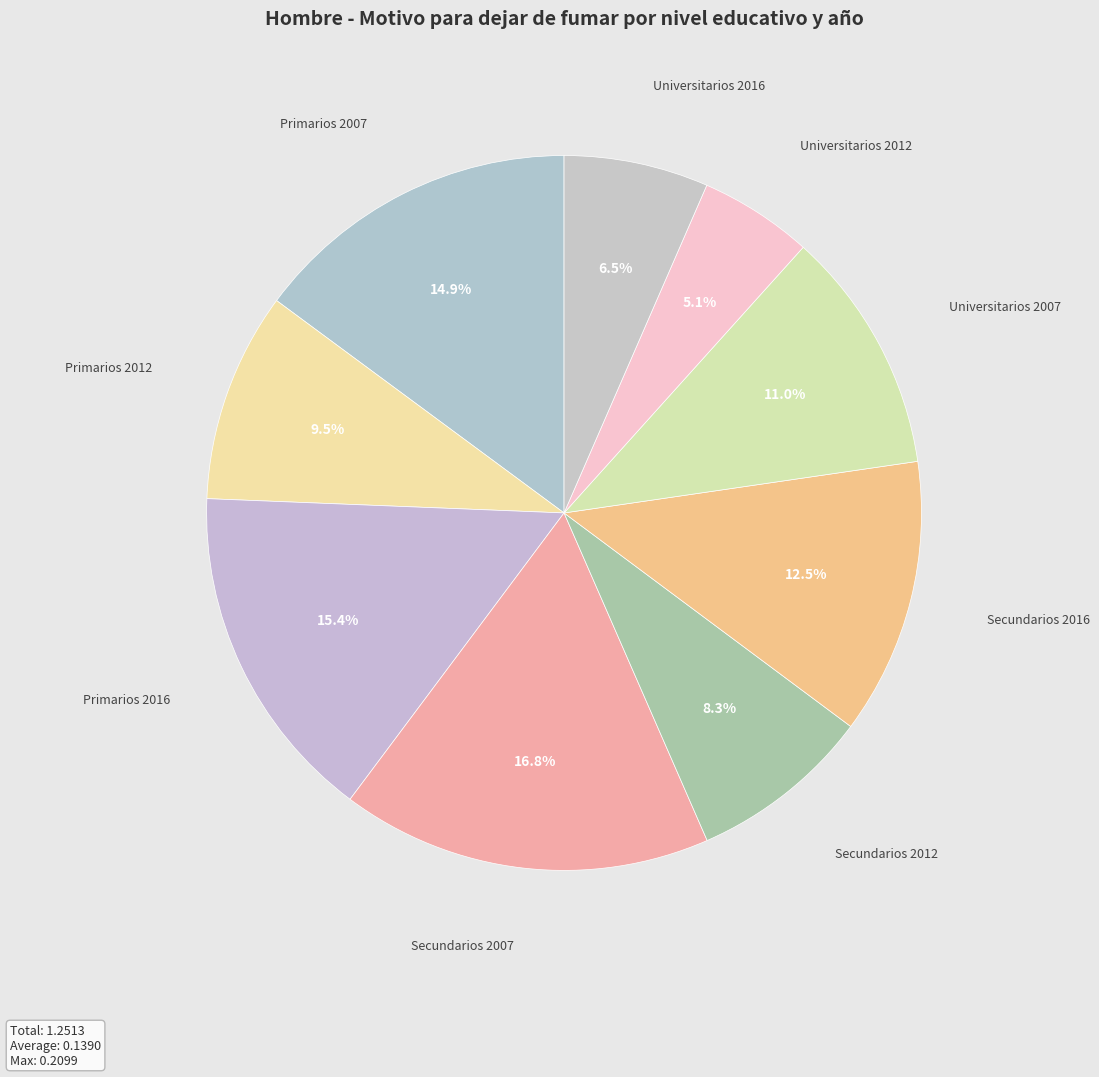

To the nearest percent, what percentage of the pie is Primarios 2016?

15%